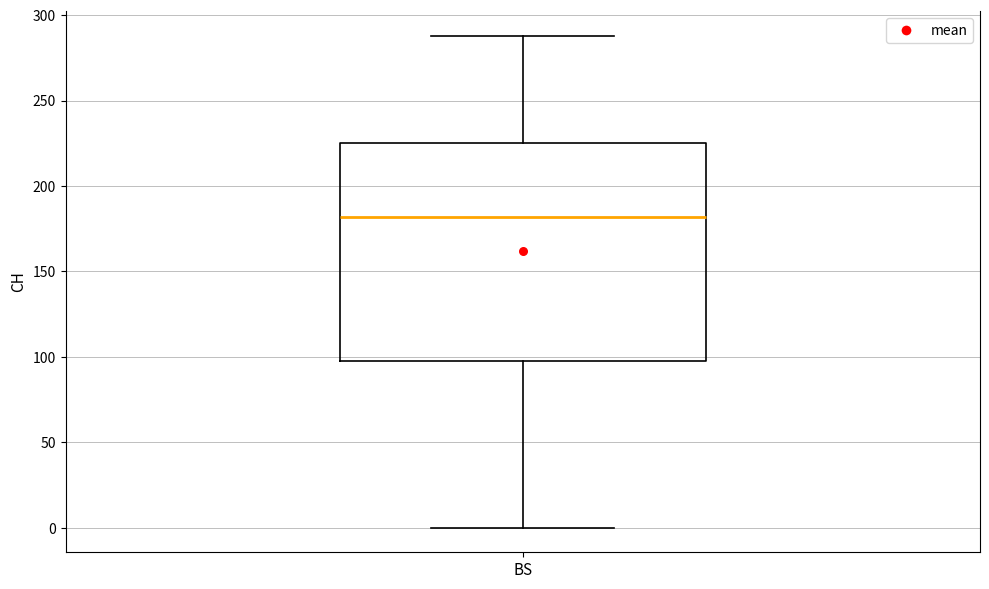

Read this box plot against the y-axis: the position of the median line, the range covered by the box, and the ends of both whiskers. The values are not printed on the chart, so give them approximately, as read against the axis.

median 180, box 100 to 225, whiskers 0 to 290